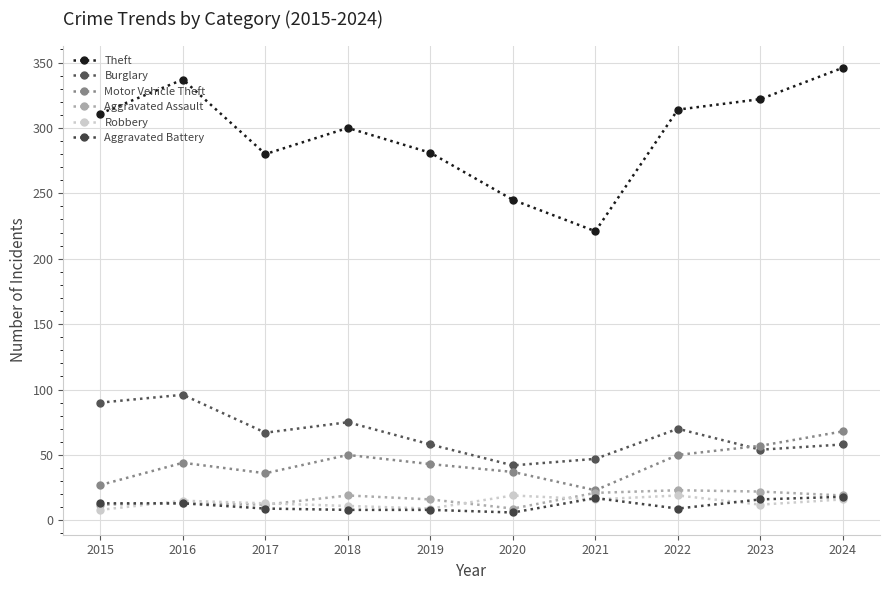

What are all the series names shown in the legend?

Theft, Burglary, Motor Vehicle Theft, Aggravated Assault, Robbery, Aggravated Battery